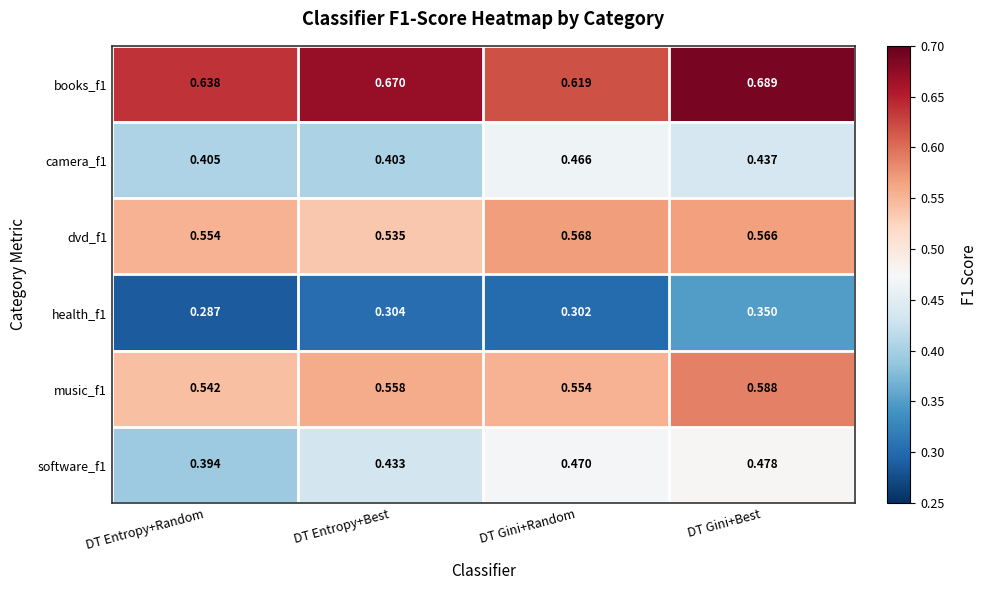

Between DT Entropy+Random and DT Gini+Random, which series saw the biggest shift?

software_f1